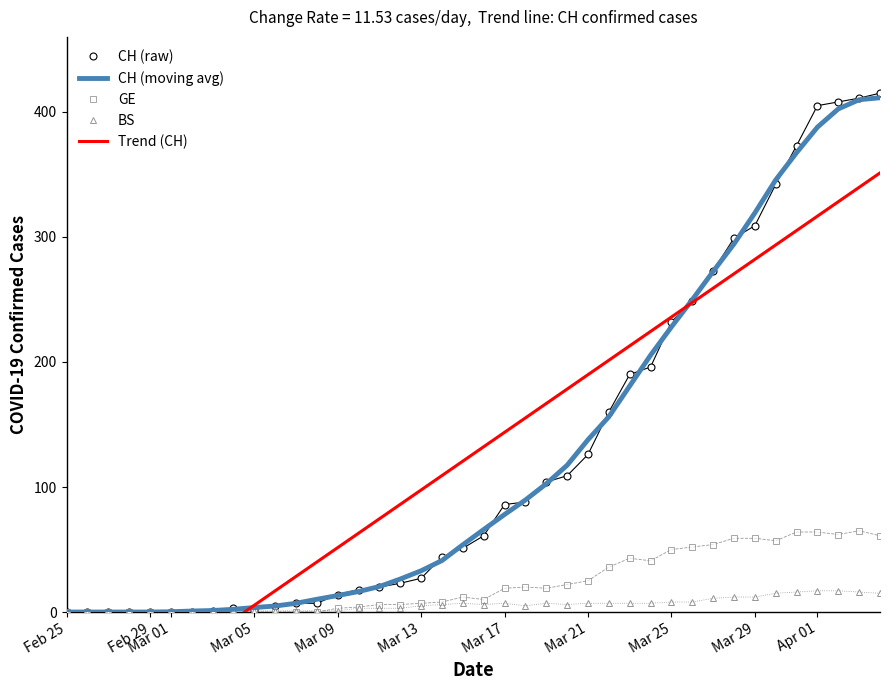

What is the difference between the maximum and minimum values in the BS series?

17.0